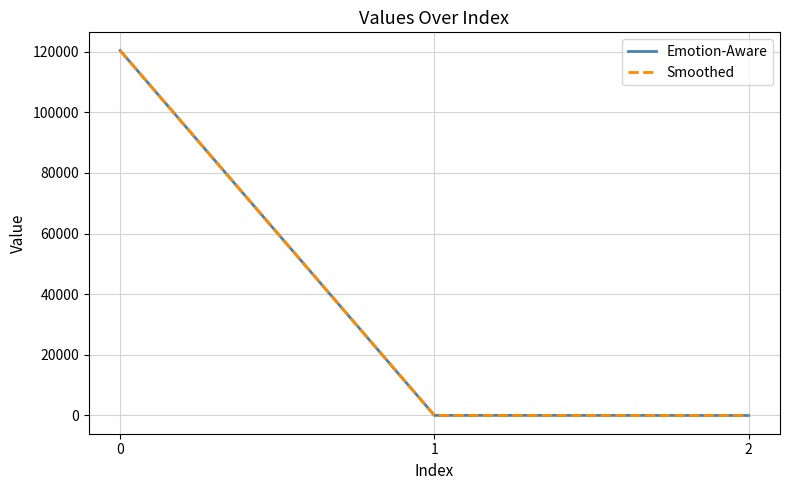

Rank the series at 0 from lowest to highest value.

Emotion-Aware, Smoothed